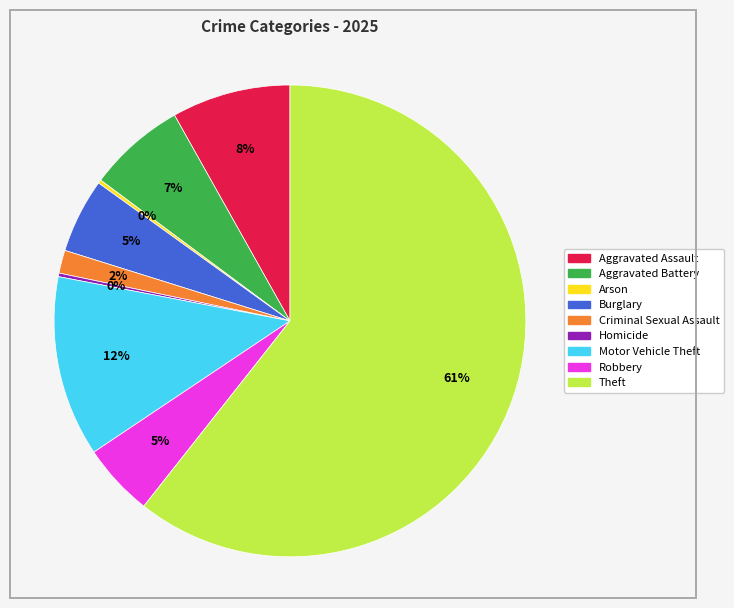

Is the sum of Criminal Sexual Assault and Aggravated Battery greater than half?

No